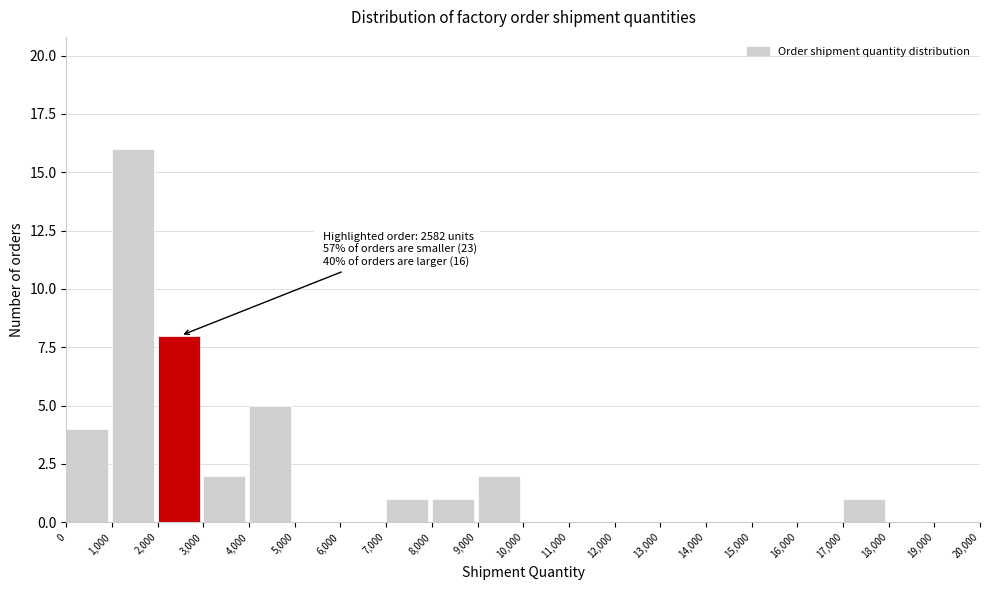

Which range on the x-axis has the tallest bar?

1,000 to 2,000